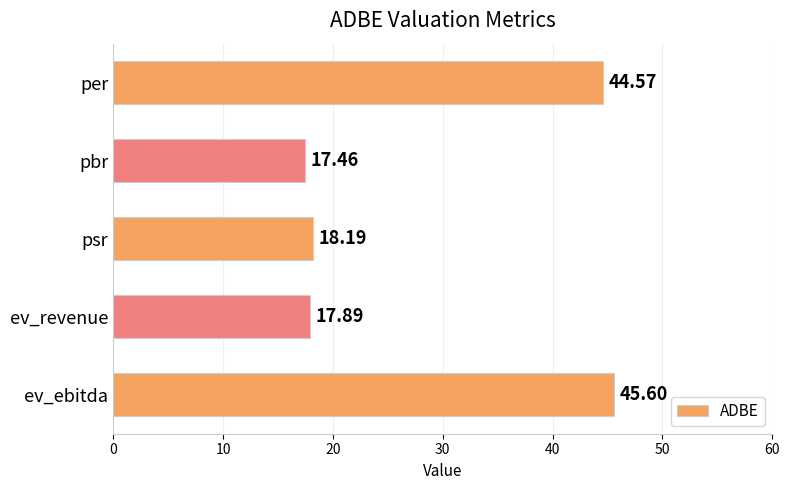

Rank the categories by value from lowest to highest.

pbr, ev_revenue, psr, per, ev_ebitda